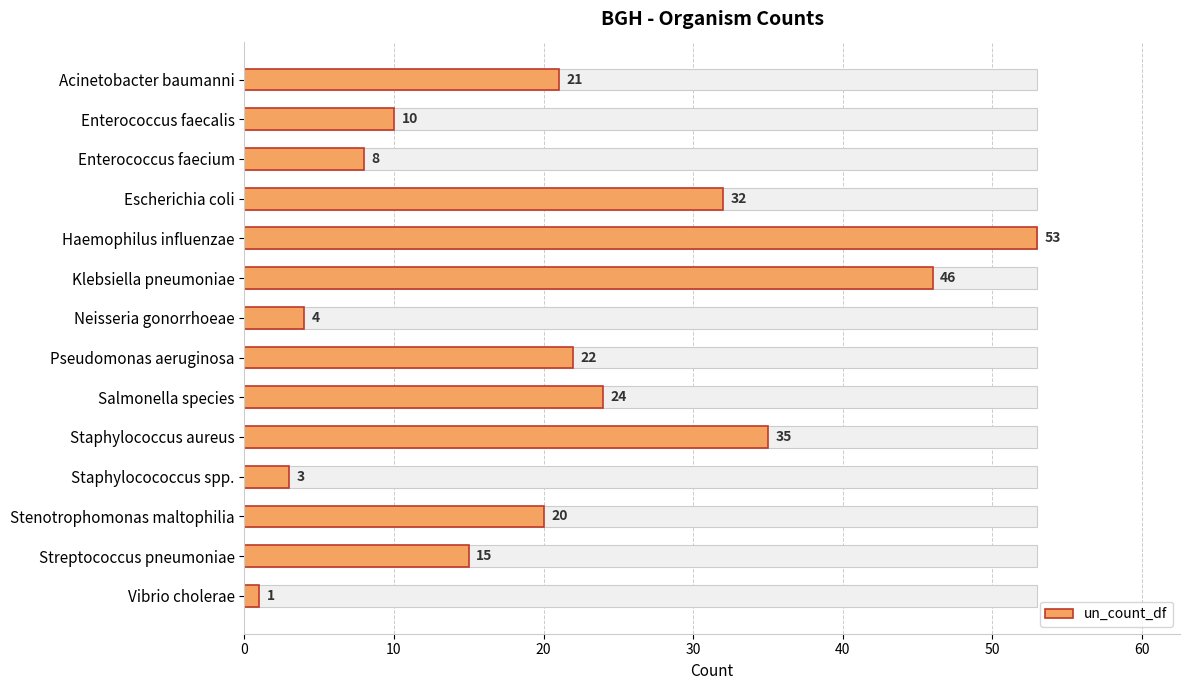

Approximately how many times larger is the value at Streptococcus pneumoniae compared to Staphylocococcus spp.?

5.0